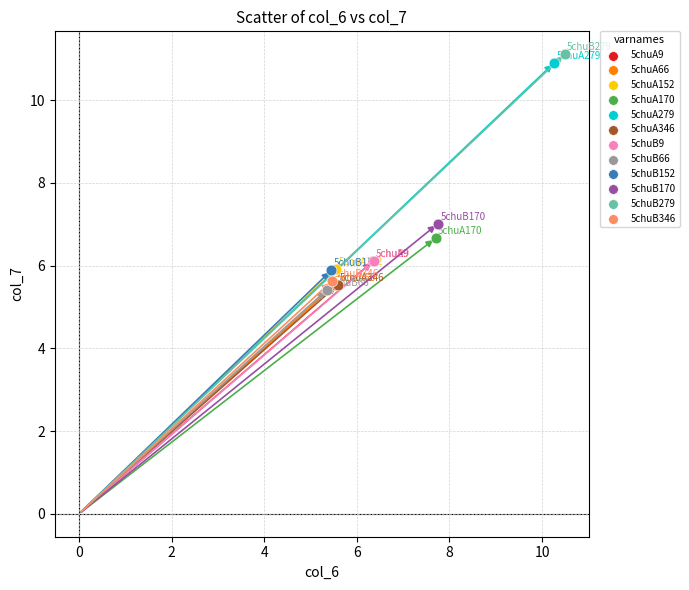

What are all the series names shown in the legend?

5chuA9, 5chuA66, 5chuA152, 5chuA170, 5chuA279, 5chuA346, 5chuB9, 5chuB66, 5chuB152, 5chuB170, 5chuB279, 5chuB346